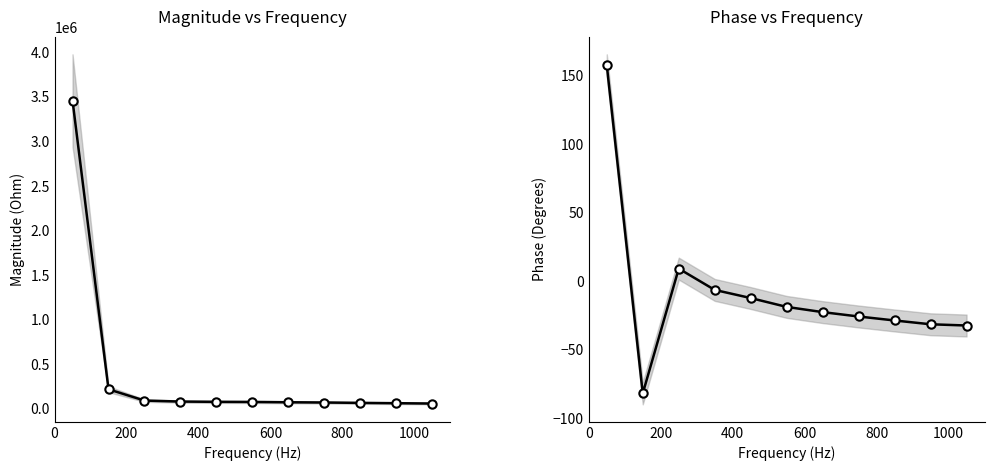

Rank the series by their maximum value, from highest to lowest.

Magnitude (Ohm), Phase (Degrees)